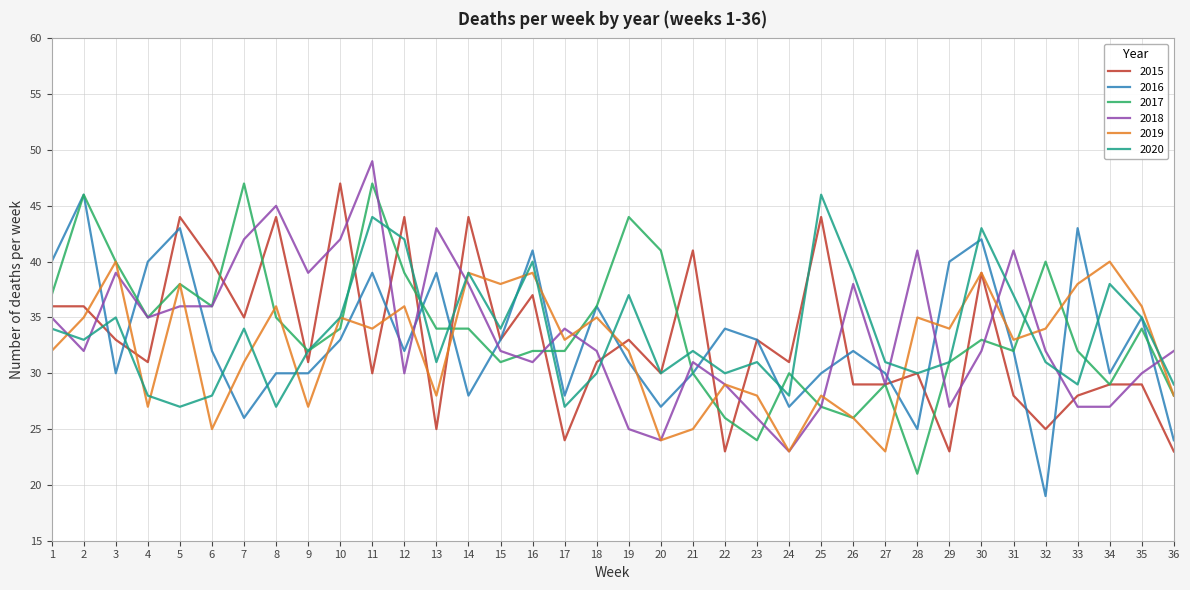

Count the number of categories in the chart.

36